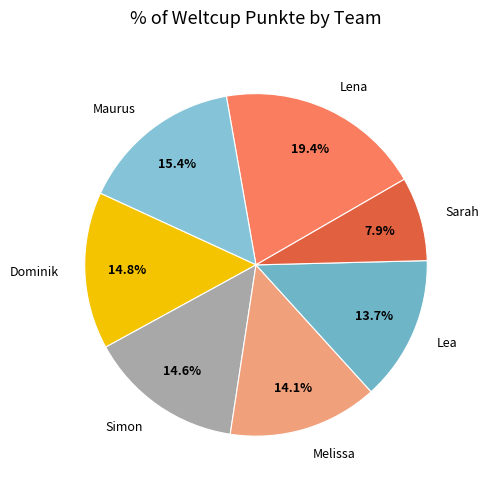

The Melissa slice represents 26% of the pie. True or false?

False